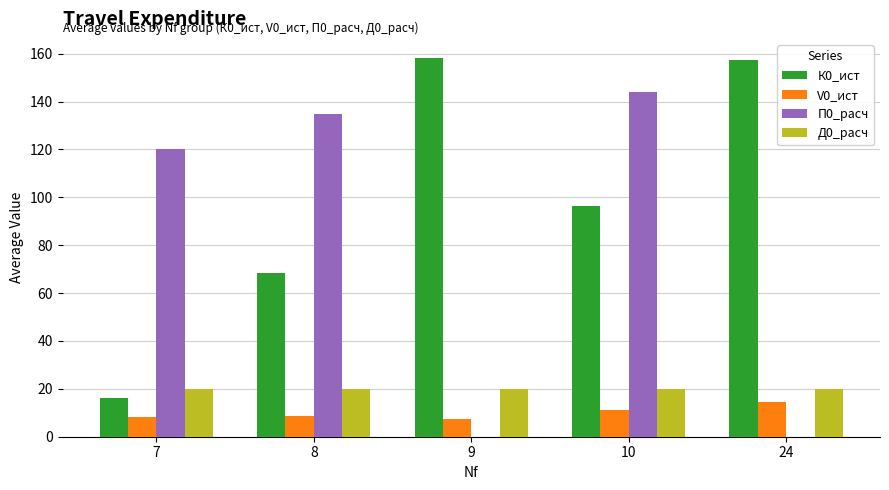

What is the maximum value shown in the chart?

158.3